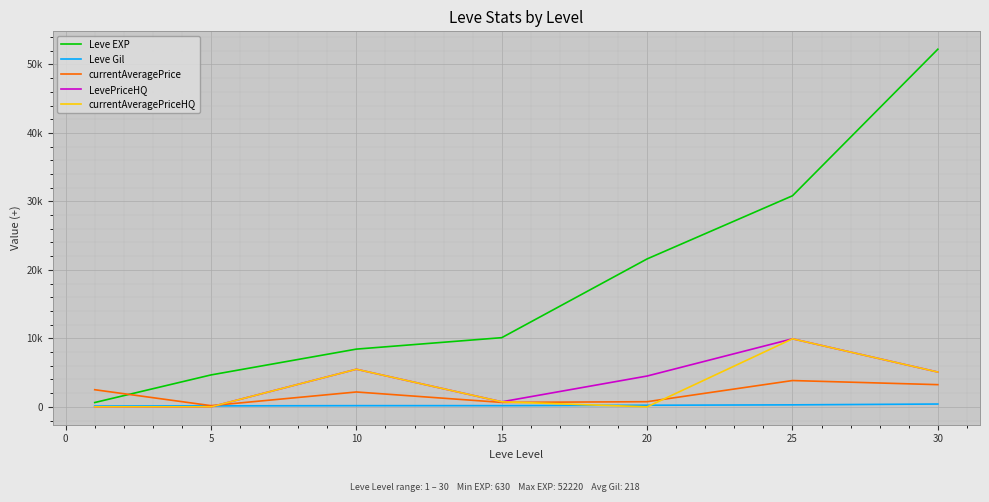

What are all the series names shown in the legend?

Leve EXP, Leve Gil, currentAveragePrice, LevePriceHQ, currentAveragePriceHQ